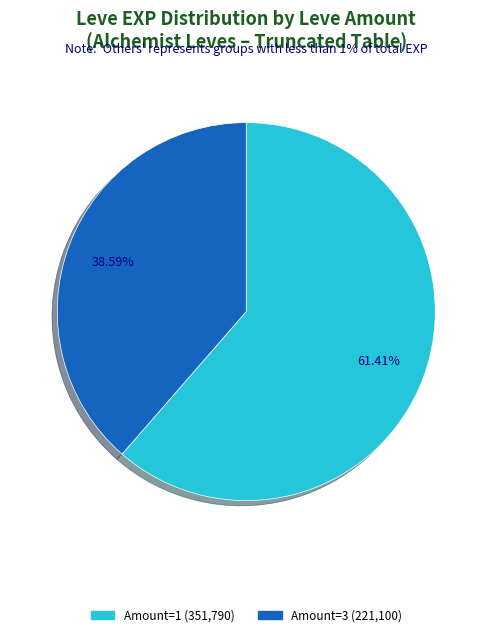

Is there a majority slice in this chart?

Yes